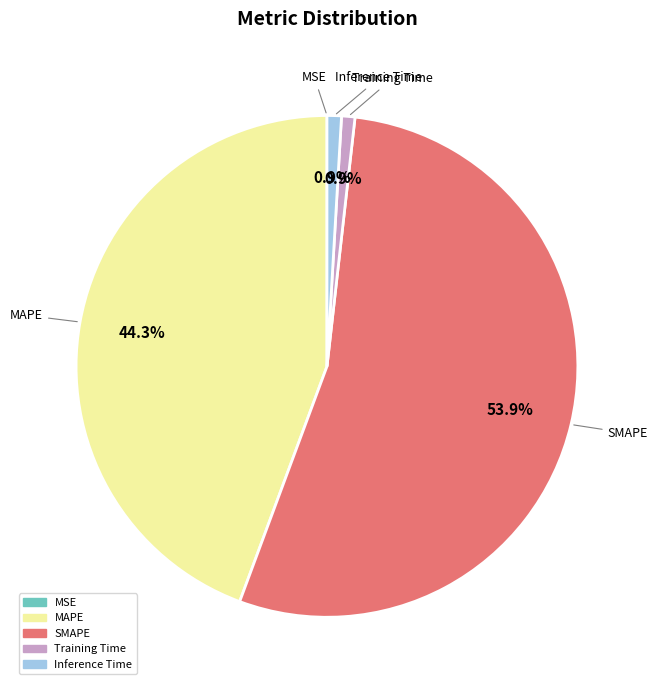

Which slice represents more than half of the pie?

SMAPE